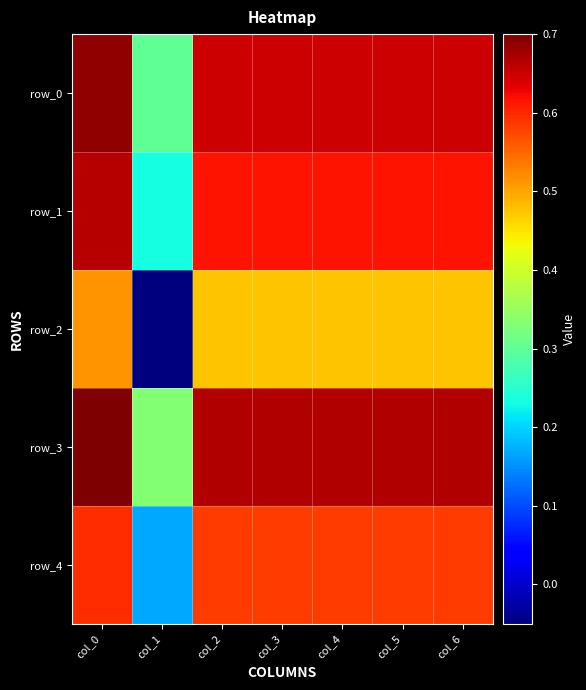

List the series in order of their peak value, lowest first.

row_2, row_4, row_1, row_0, row_3